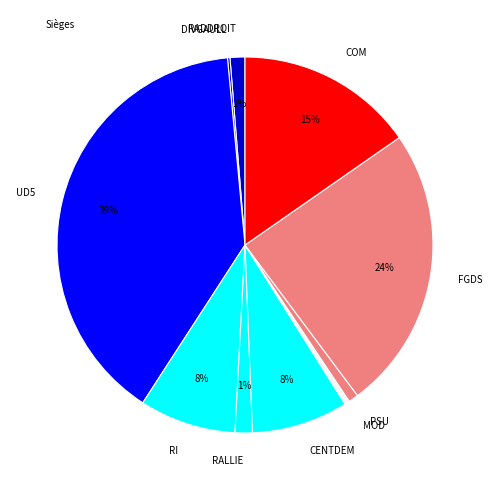

Is the sum of UD5 and FGDS greater than half?

Yes